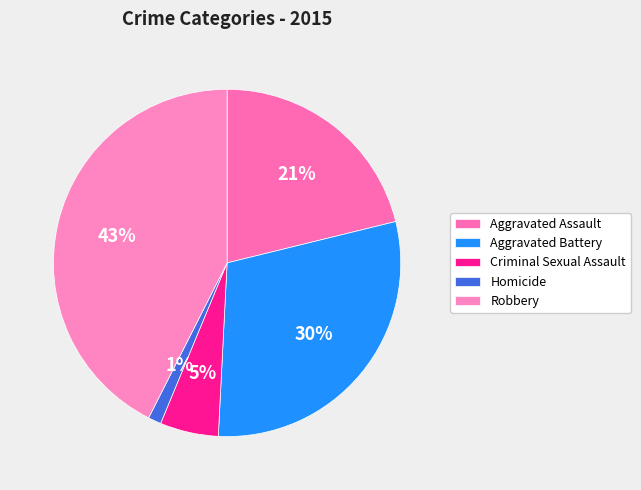

Which category has the biggest portion of the pie?

Robbery